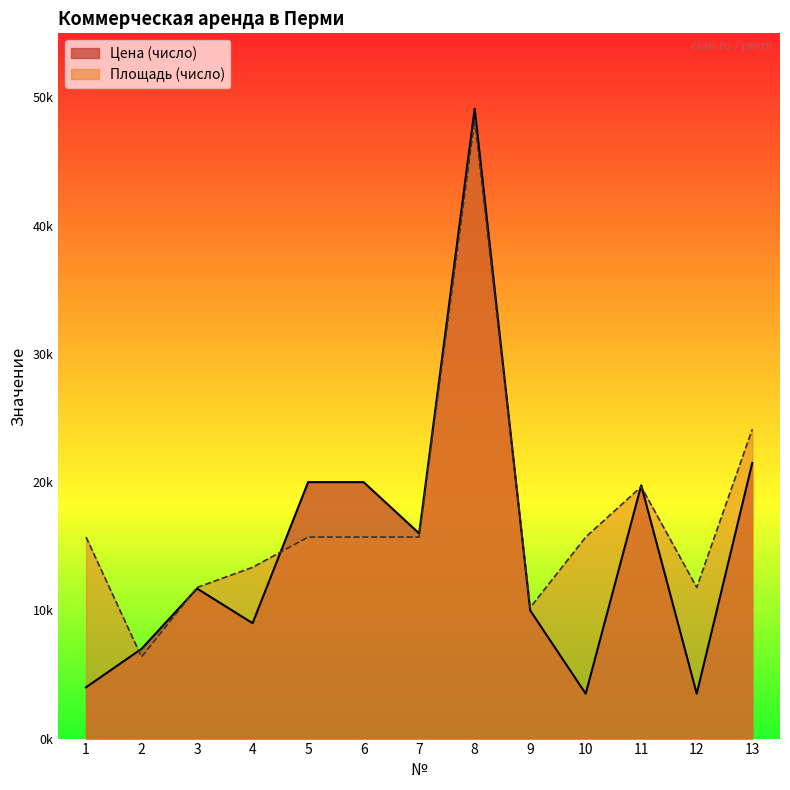

List the series in order of their peak value, highest first.

Цена (число), Площадь (число)